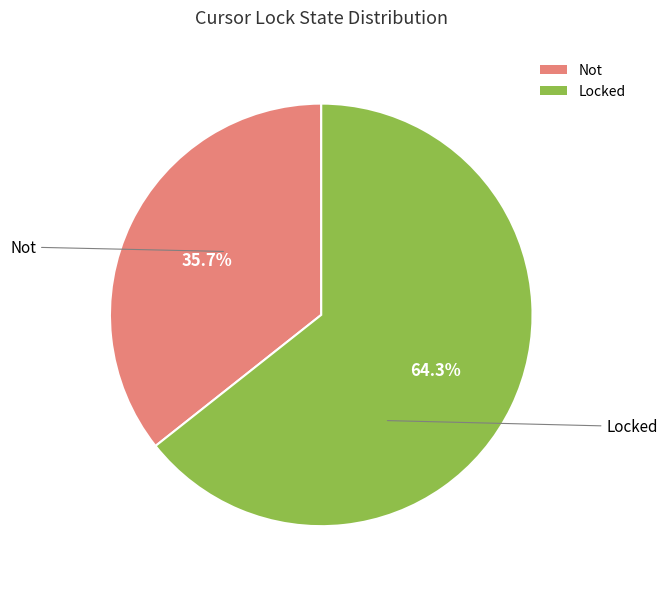

To the nearest percent, what is the combined percentage of Not and Locked?

100%